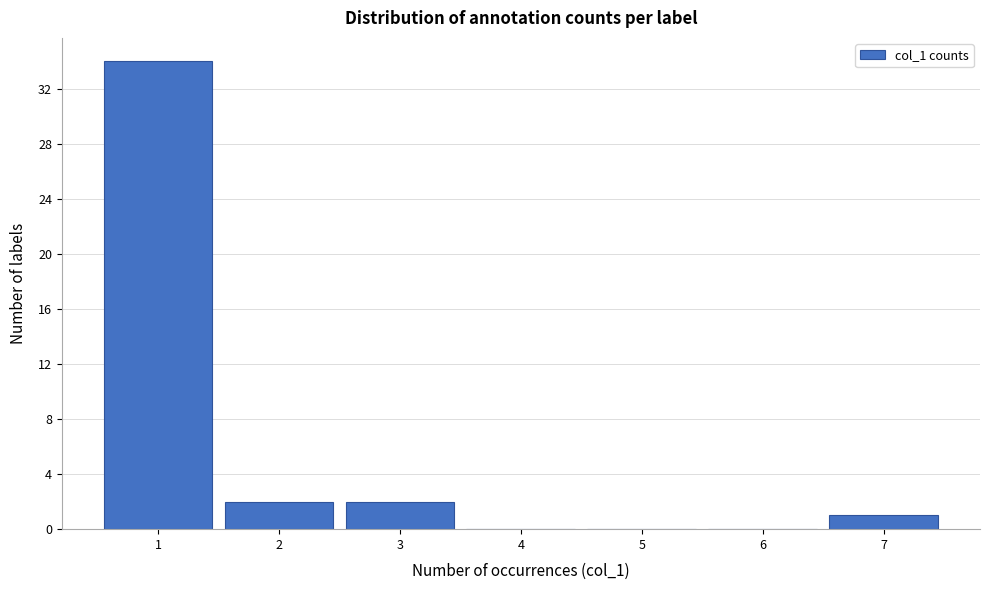

Reading left to right, list every bar in this chart as the range it spans on the x-axis followed by its height. The values are not printed on the chart, so give them approximately, as read against the axis.

0.5 to 1.5: 34
1.5 to 2.5: 2
2.5 to 3.5: 2
3.5 to 4.5: 0
4.5 to 5.5: 0
5.5 to 6.5: 0
6.5 to 7.5: 1